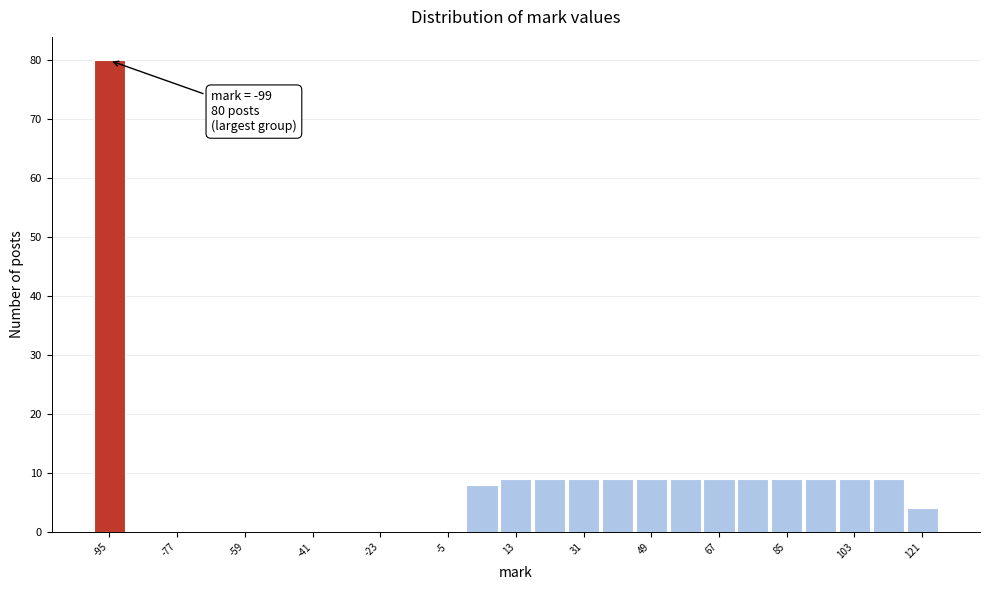

Which range on the x-axis has the tallest bar?

-99.5 to -90.5